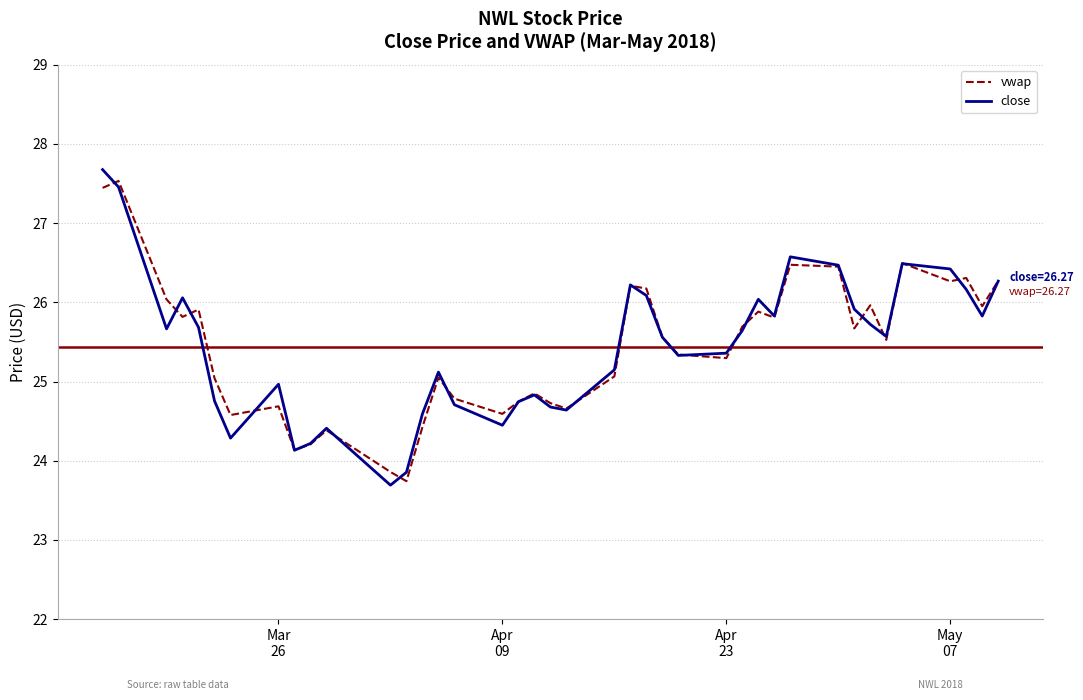

What is the minimum value shown in the chart?

23.7